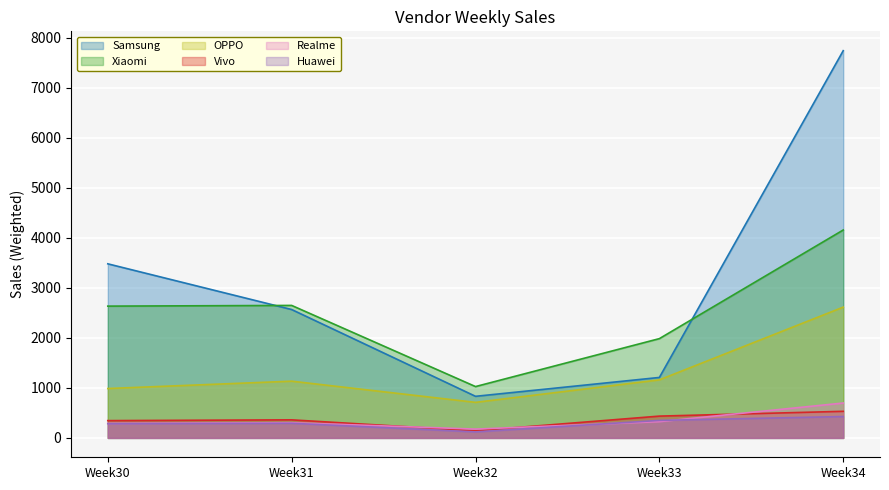

How many lines are shown in the chart?

6